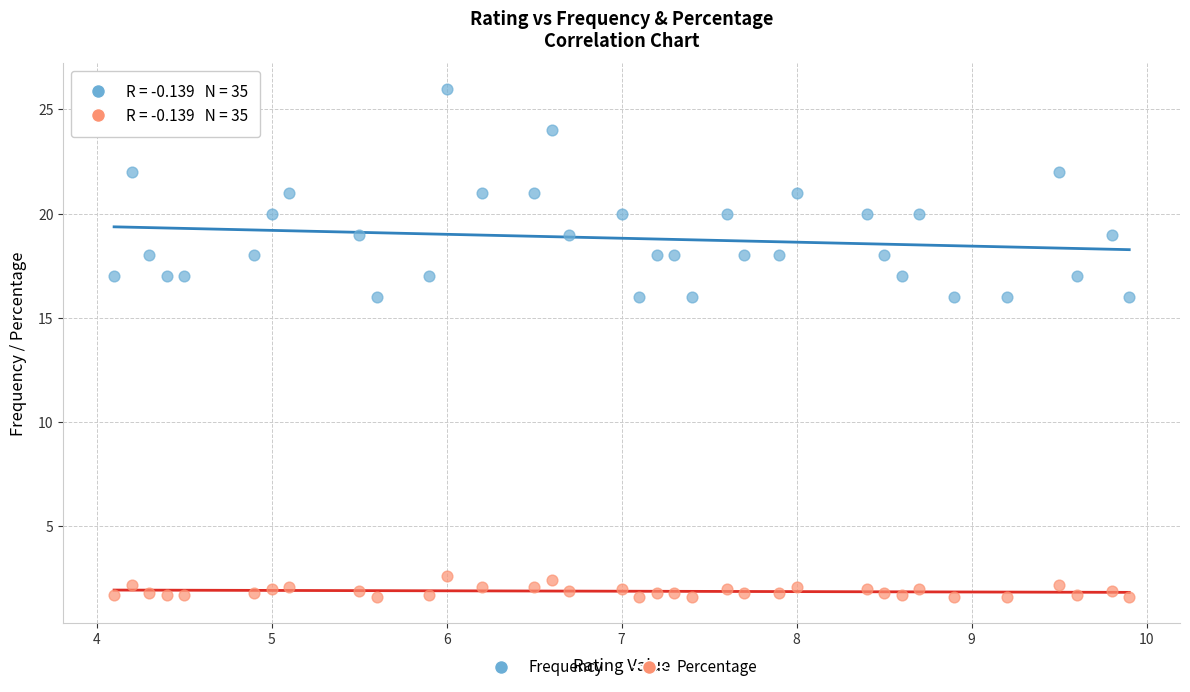

What are all the series names shown in the legend?

Frequency, Percentage